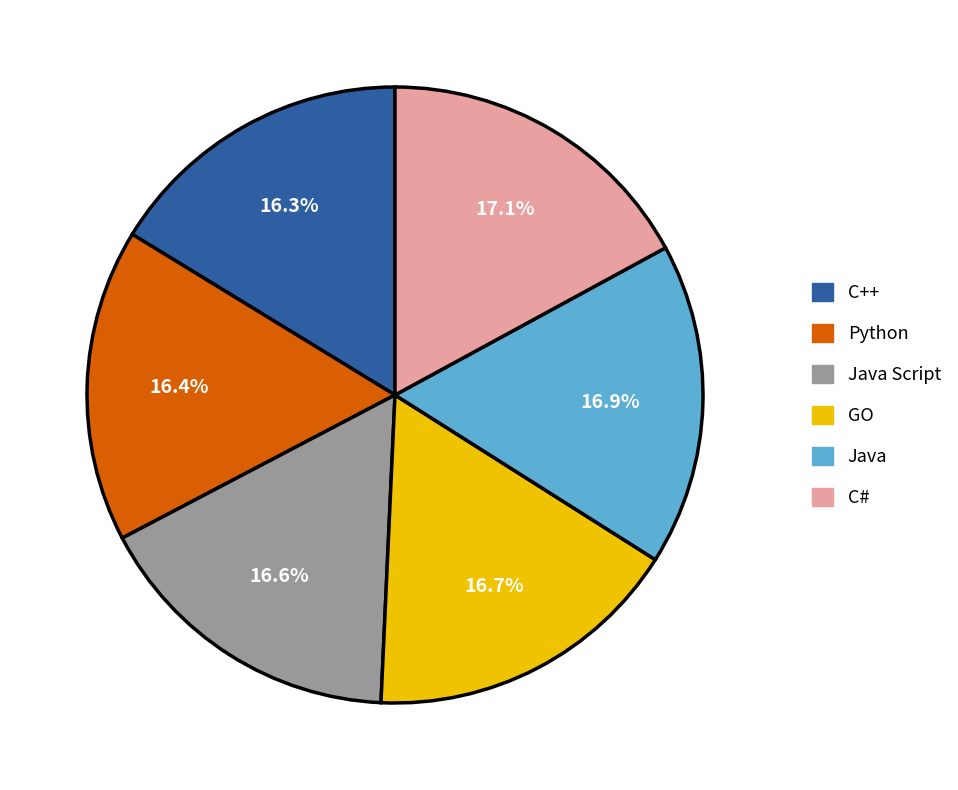

Does Python represent more than half of the total?

No